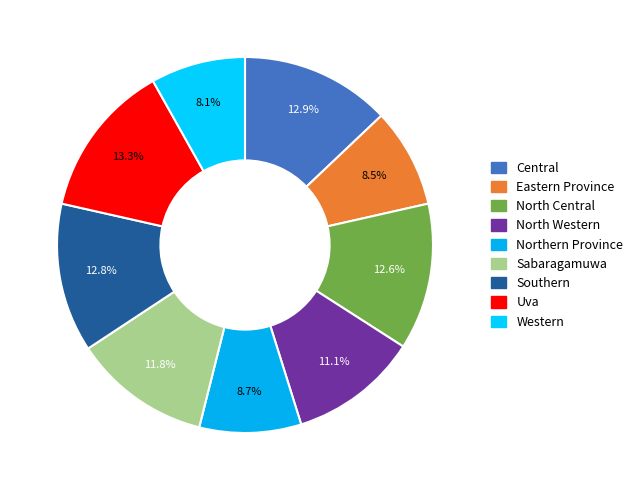

To the nearest percent, what portion does Central represent?

13%